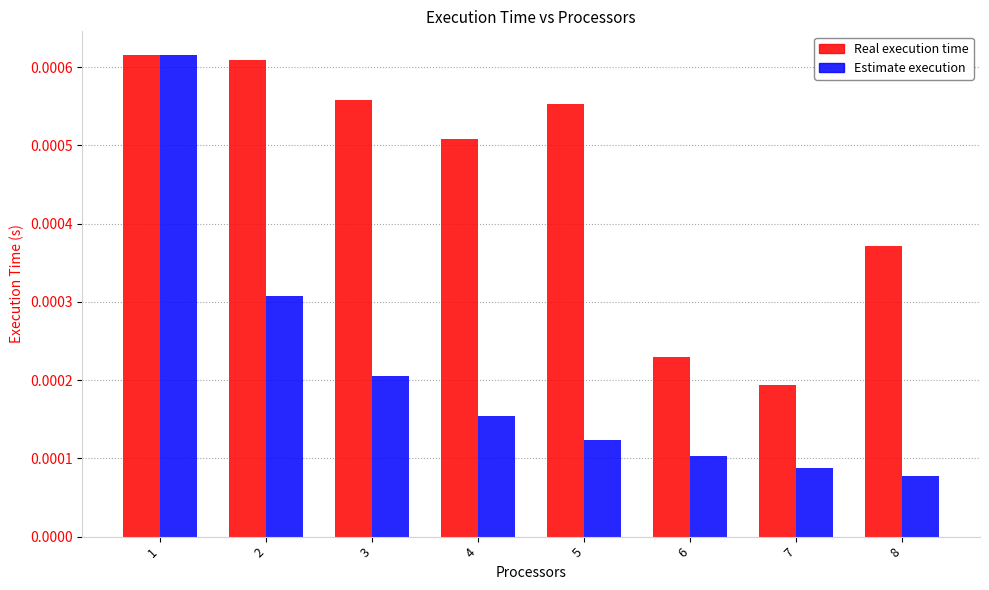

Between 5 and 6, which series saw the biggest shift?

Real execution time